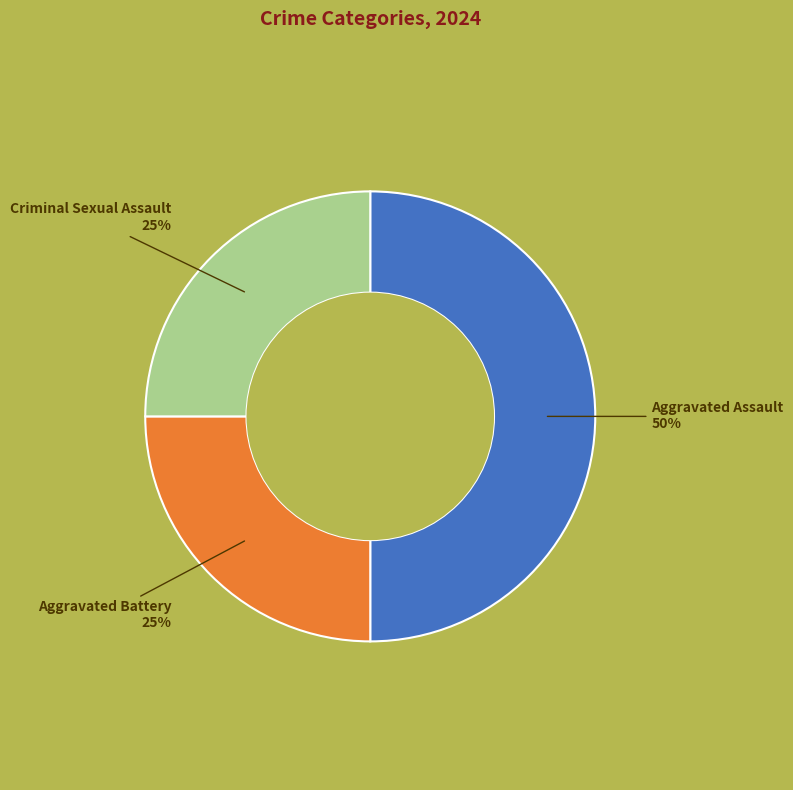

To the nearest percent, what is the difference between the largest and smallest slice percentages?

25%